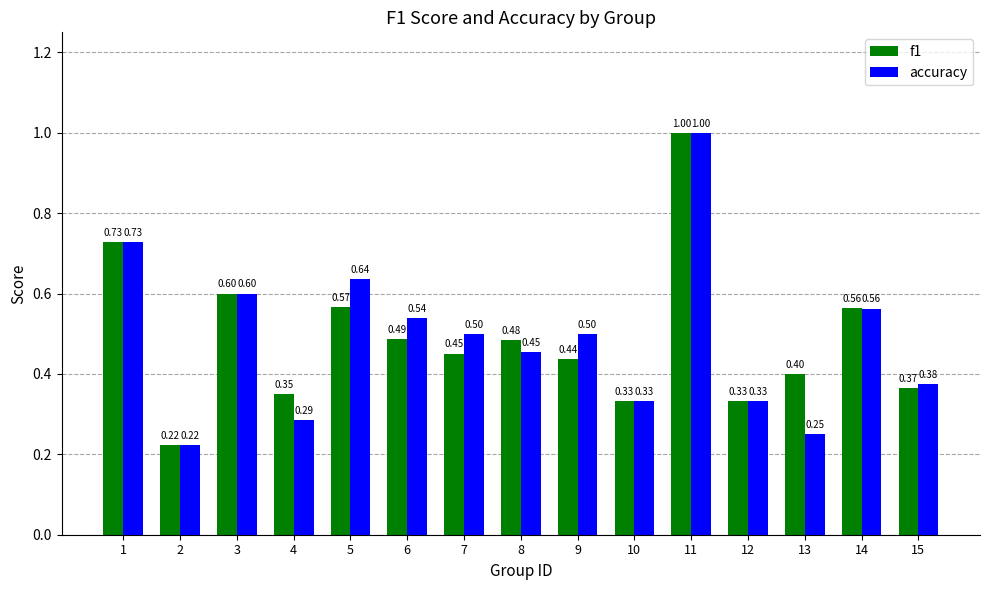

What are all the series names shown in the legend?

f1, accuracy